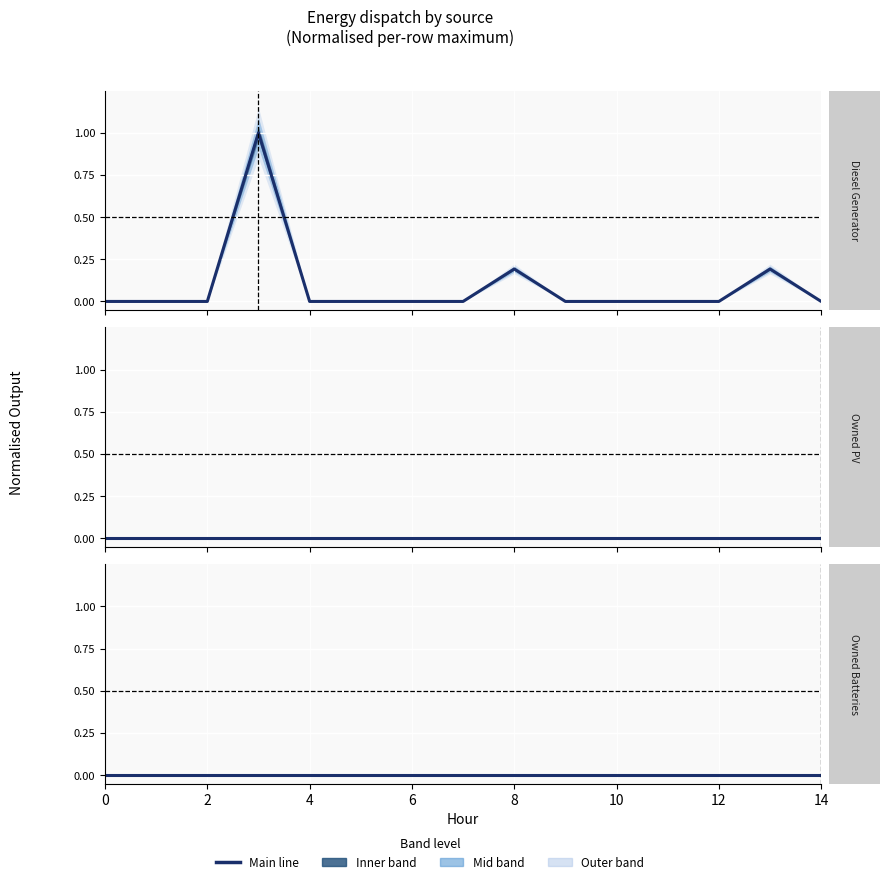

Is this an area chart (filled region under the line)?

No